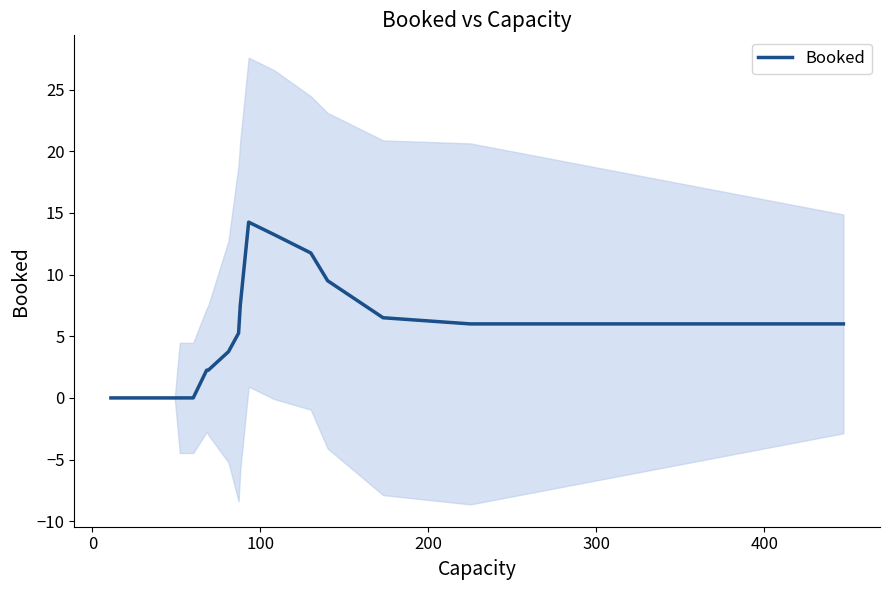

How many lines are shown in the chart?

1